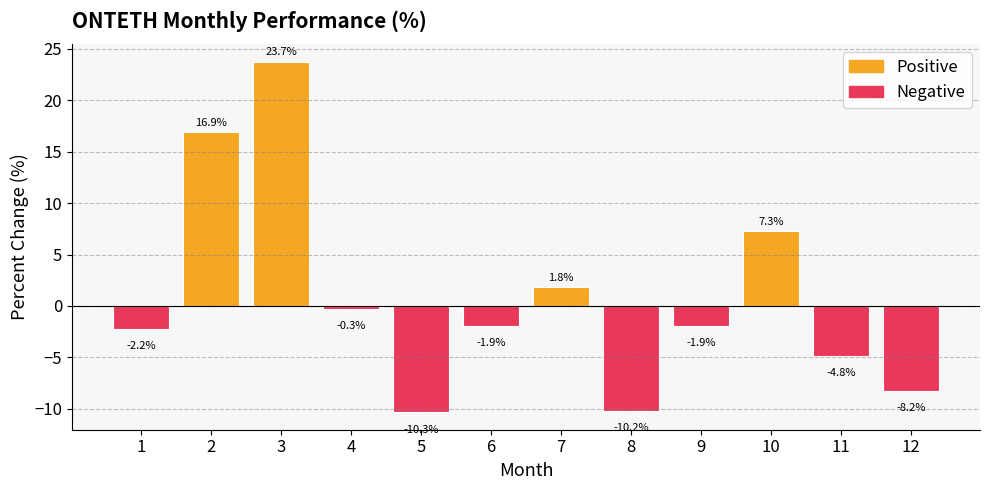

Which category has the lowest value across all series?

5